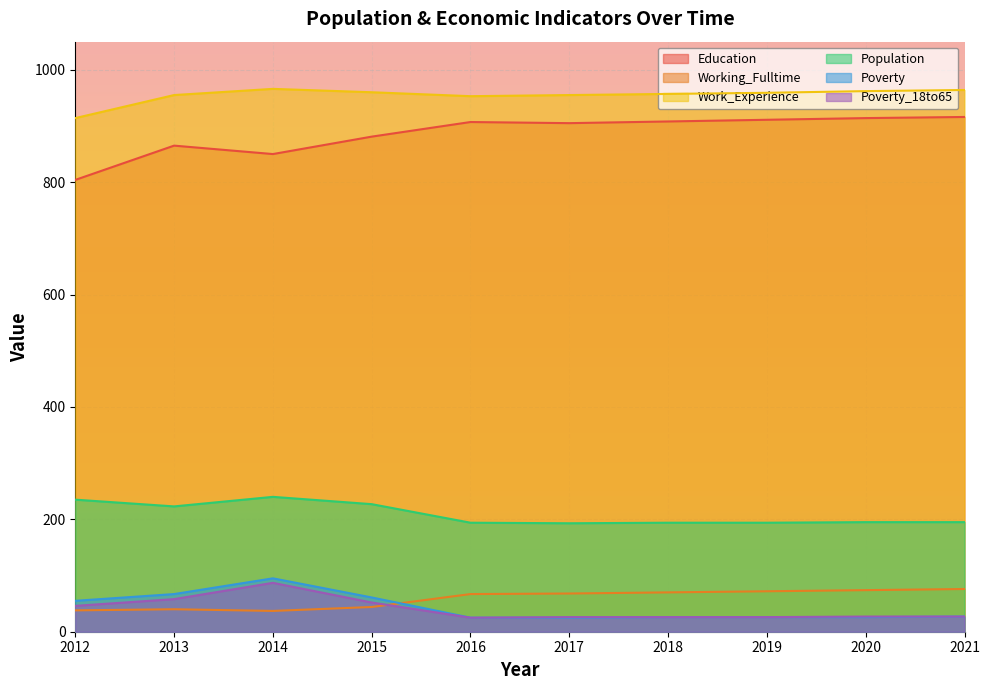

What is the approximate value of Poverty_18to65 at 2020, to the nearest 5?

25